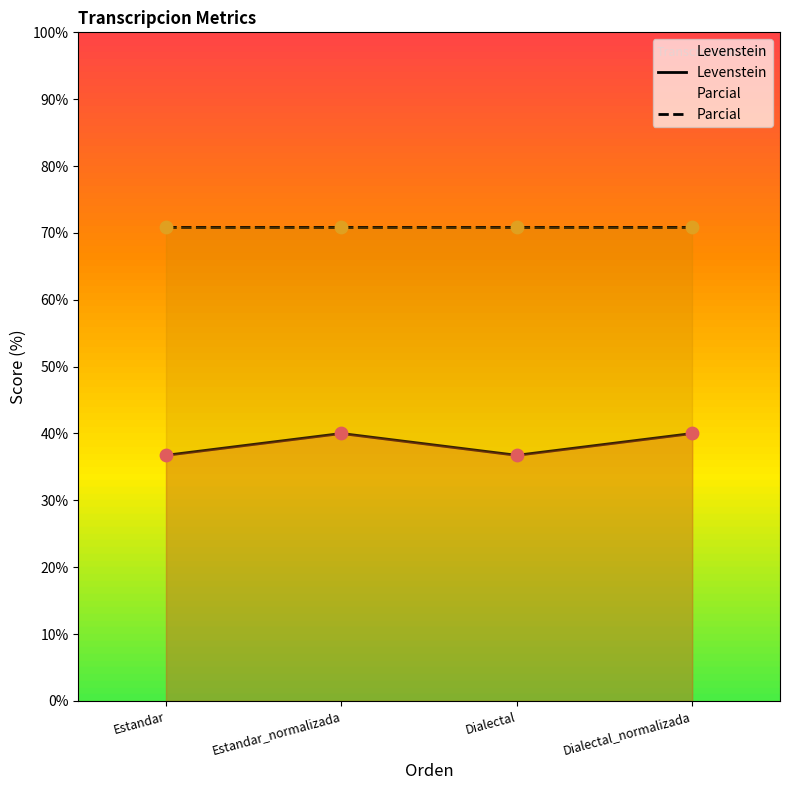

What are all the series names shown in the legend?

Levenstein, Parcial